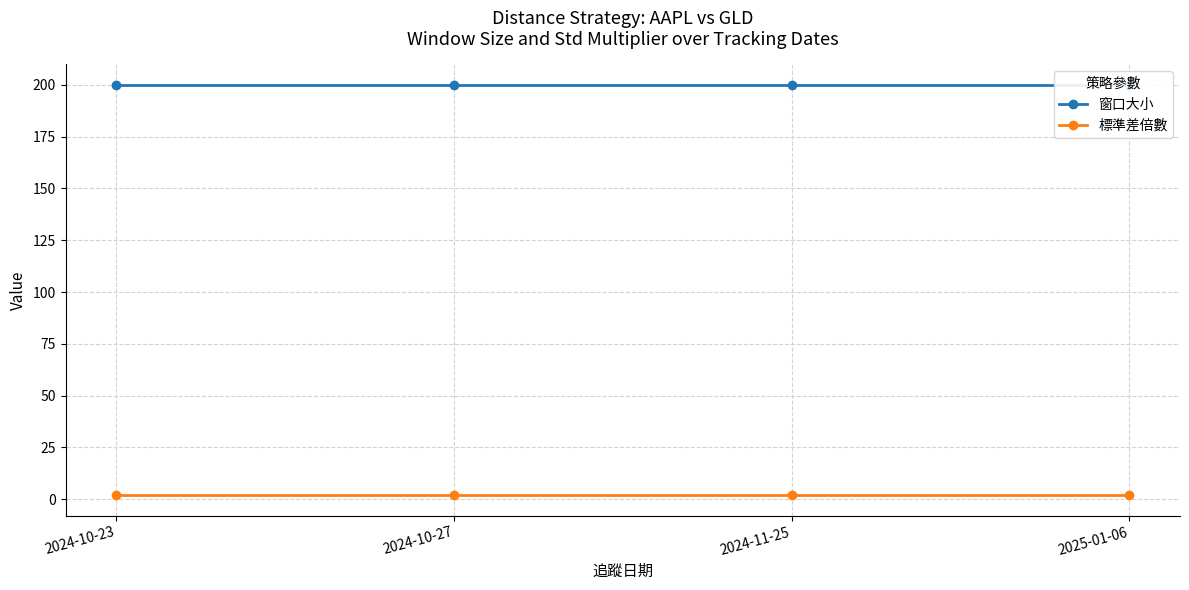

Reading left to right, extract all data points from this chart.

窗口大小: 2024-10-23=200	2024-10-27=200	2024-11-25=200	2025-01-06=200
標準差倍數: 2024-10-23=2	2024-10-27=2	2024-11-25=2	2025-01-06=2